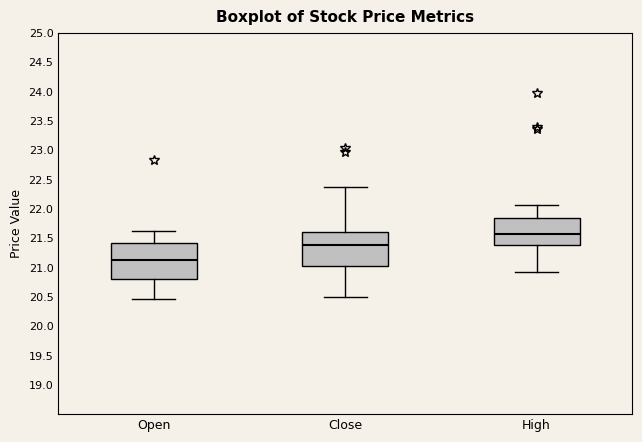

Where does the upper whisker of the box for Open end on the y-axis? The values are not printed on the chart, so give them approximately, as read against the axis.

21.65